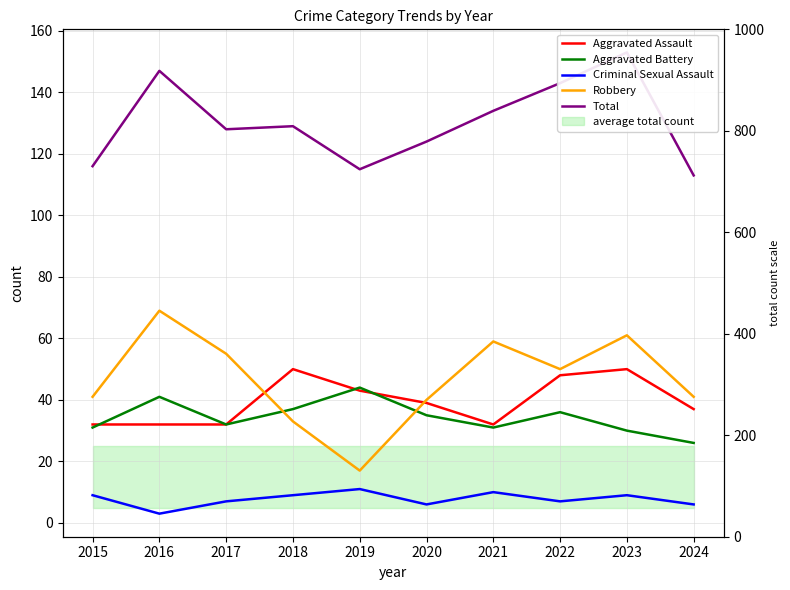

The Criminal Sexual Assault series shows 11 at 2022. True or false?

False